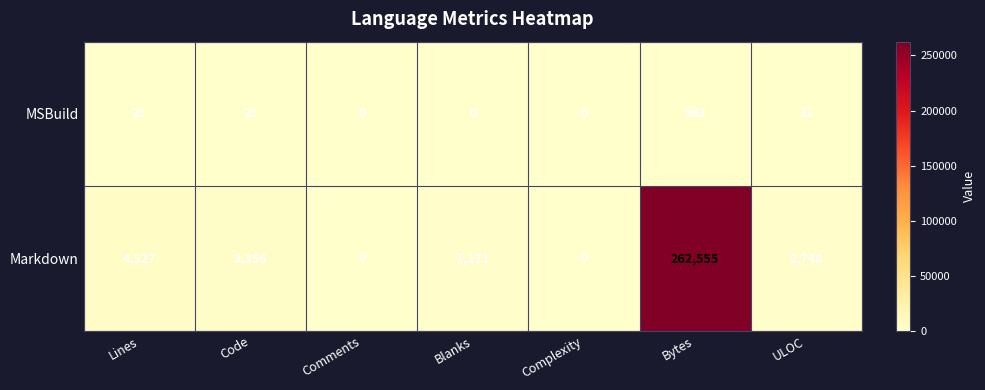

What is the difference between the second highest and minimum values in the Markdown series?

4527